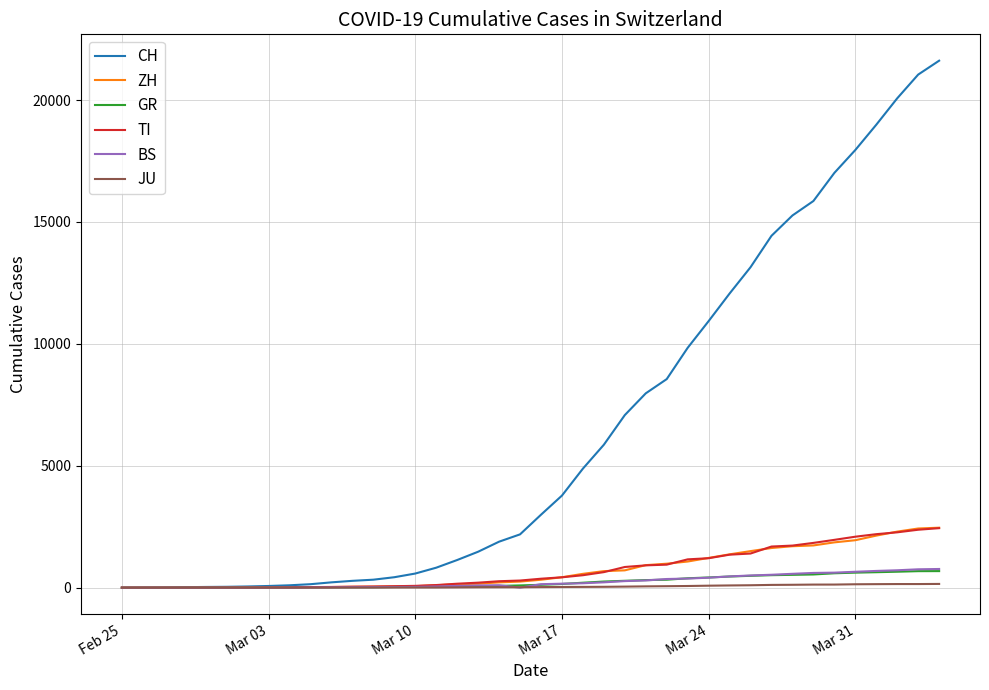

What are all the series names shown in the legend?

CH, ZH, GR, TI, BS, JU